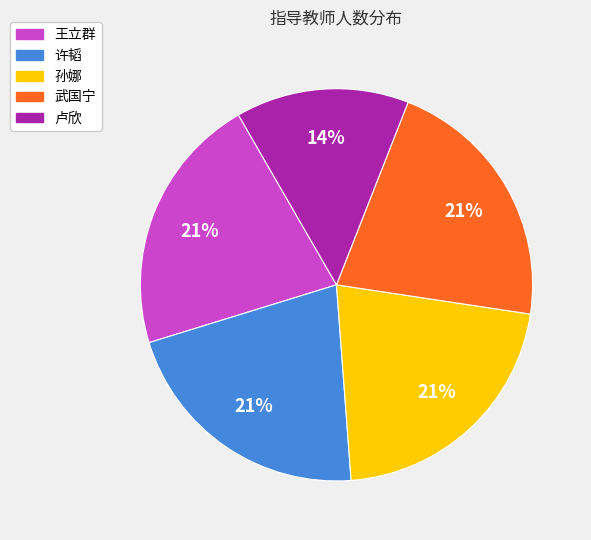

The 孙娜 slice represents 31% of the pie. True or false?

False